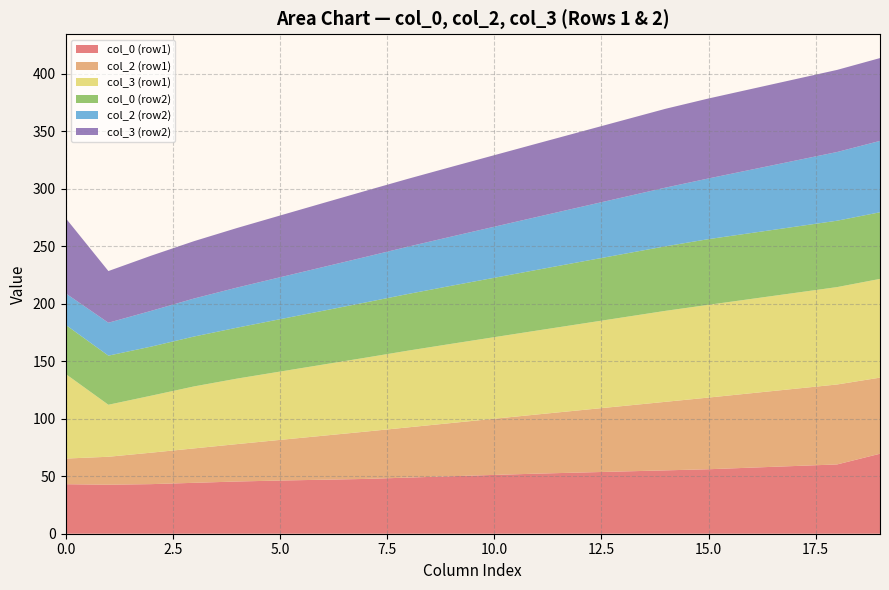

What is the highest value of the col_0 (row1) series?

69.5